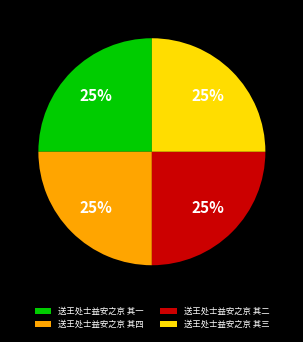

Does any single category account for the majority?

No